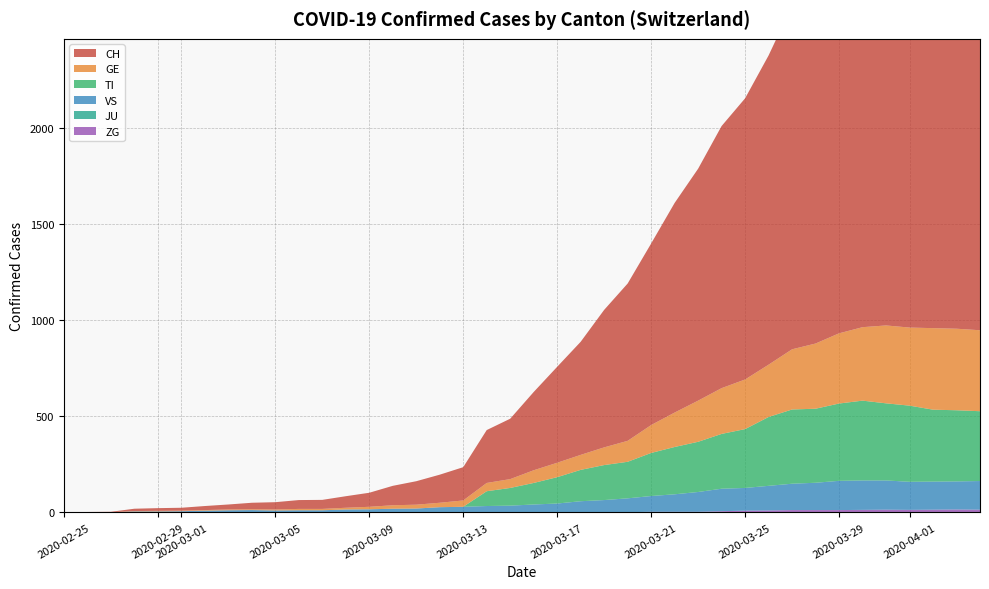

Reading left to right, extract all data points from this chart.

CH: 0=0	1=1	2=2	3=12	4=14	5=15	6=21	7=26	8=34	9=38	10=46	11=47	12=60	13=73	14=101	15=122	16=146	17=173	18=275	19=314	20=407	21=499	22=588	23=715	24=818	25=944	26=1090	27=1206	28=1363	29=1462	30=1608	31=1788	32=1875	33=1989	34=2174	35=2202	36=2281	37=2345	38=2327	39=2315
GE: 0=0	1=1	2=1	3=2	4=3	5=3	6=3	7=4	8=4	9=5	10=7	11=7	12=9	13=13	14=18	15=20	16=23	17=33	18=43	19=46	20=66	21=75	22=78	23=92	24=109	25=145	26=179	27=214	28=238	29=258	30=272	31=313	32=339	33=365	34=382	35=405	36=406	37=424	38=424	39=421
TI: 0=0	1=0	2=0	3=0	4=0	5=0	6=0	7=0	8=0	9=0	10=0	11=0	12=0	13=0	14=0	15=0	16=0	17=0	18=77	19=92	20=112	21=137	22=163	23=182	24=190	25=224	26=246	27=261	28=285	29=306	30=358	31=386	32=385	33=402	34=415	35=401	36=396	37=374	38=370	39=363
JU: 0=0	1=0	2=0	3=0	4=0	5=0	6=0	7=0	8=0	9=0	10=0	11=0	12=0	13=0	14=0	15=0	16=0	17=0	18=0	19=0	20=0	21=0	22=0	23=0	24=0	25=0	26=0	27=0	28=0	29=0	30=0	31=0	32=0	33=0	34=0	35=0	36=0	37=0	38=0	39=0
VS: 0=0	1=0	2=0	3=5	4=5	5=6	6=9	7=11	8=12	9=10	10=11	11=11	12=15	13=16	14=19	15=20	16=27	17=29	18=33	19=35	20=41	21=46	22=58	23=63	24=72	25=82	26=91	27=103	28=117	29=118	30=128	31=137	32=142	33=152	34=153	35=152	36=146	37=146	38=146	39=149
ZG: 0=0	1=0	2=0	3=0	4=0	5=0	6=0	7=0	8=0	9=0	10=0	11=0	12=0	13=0	14=0	15=0	16=0	17=0	18=0	19=0	20=0	21=0	22=0	23=1	24=1	25=3	26=3	27=3	28=6	29=9	30=10	31=12	32=12	33=12	34=13	35=14	36=13	37=14	38=15	39=14